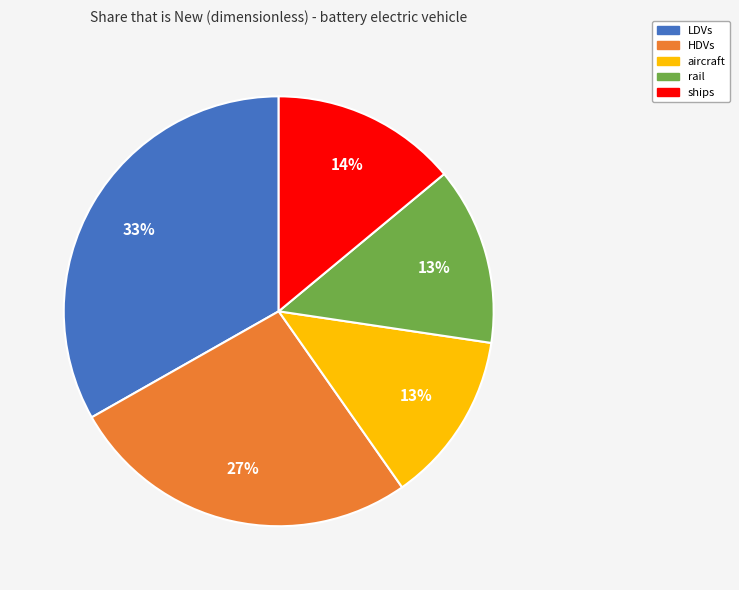

To the nearest percent, what is the difference between the LDVs and rail slice percentages?

20%